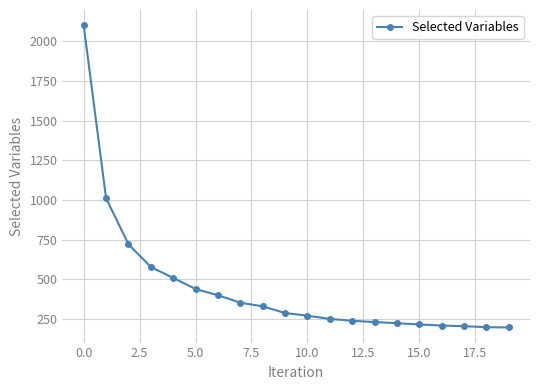

What is the value of the 16th point from the left?

217